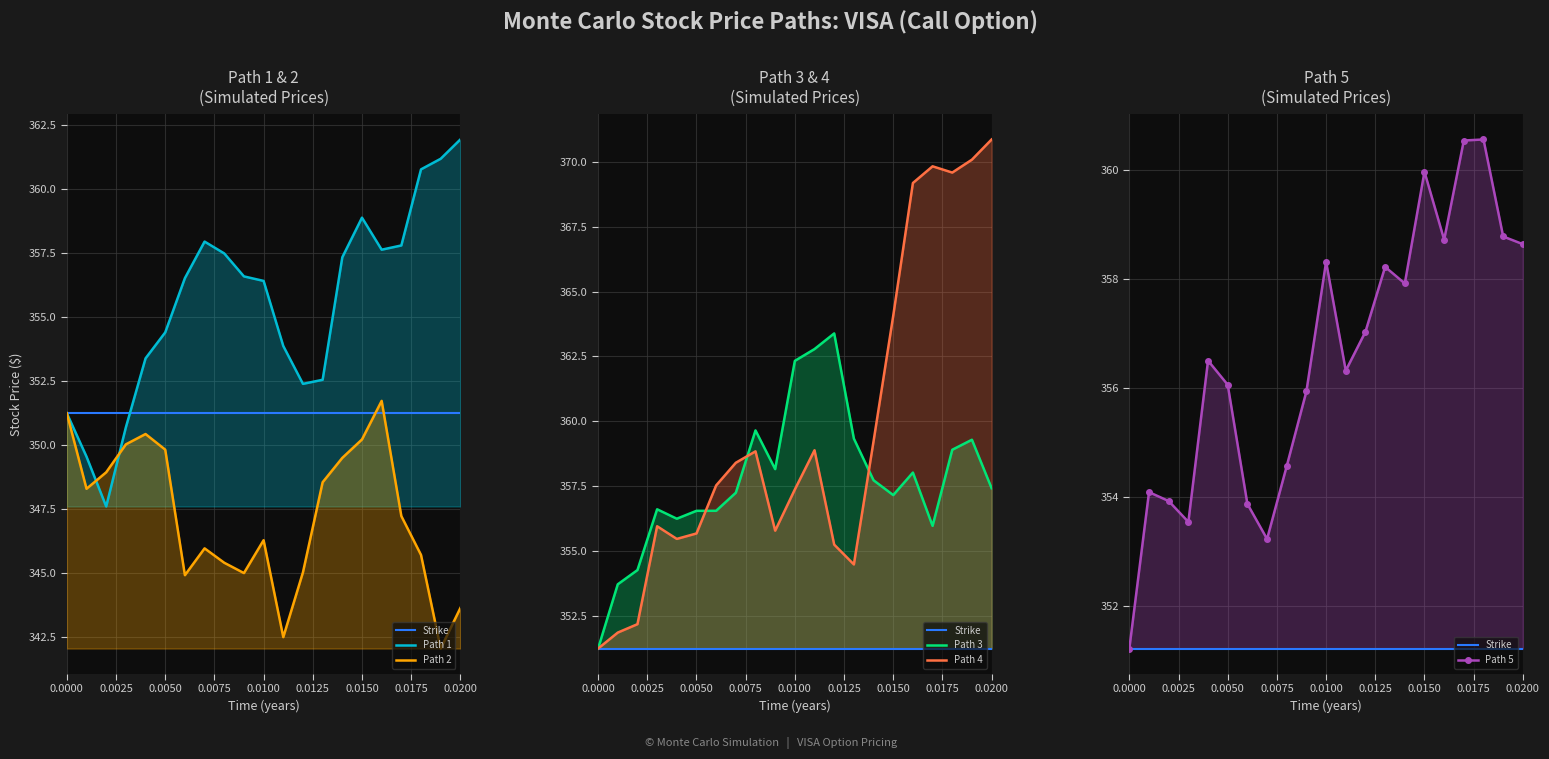

Reading left to right, extract all data points from this chart.

Path 1: 351.2	349.5	347.6	350.7	353.4	354.4	356.5	357.9	357.5	356.6	356.4	353.9	352.4	352.5	357.3	358.9	357.6	357.8	360.8	361.2	361.9
Path 2: 351.2	348.3	348.9	350.0	350.4	349.8	344.9	346.0	345.4	345.0	346.3	342.5	345.0	348.5	349.5	350.2	351.7	347.2	345.7	342.0	343.6
Path 3: 351.2	353.7	354.3	356.6	356.2	356.5	356.5	357.2	359.6	358.2	362.3	362.8	363.4	359.3	357.7	357.2	358.0	356.0	358.9	359.3	357.4
Path 4: 351.2	351.8	352.2	355.9	355.5	355.7	357.5	358.4	358.8	355.8	357.4	358.9	355.2	354.5	359.2	364.1	369.2	369.8	369.6	370.1	370.9
Path 5: 351.2	354.1	353.9	353.5	356.5	356.1	353.9	353.2	354.6	355.9	358.3	356.3	357.0	358.2	357.9	360.0	358.7	360.5	360.6	358.8	358.6